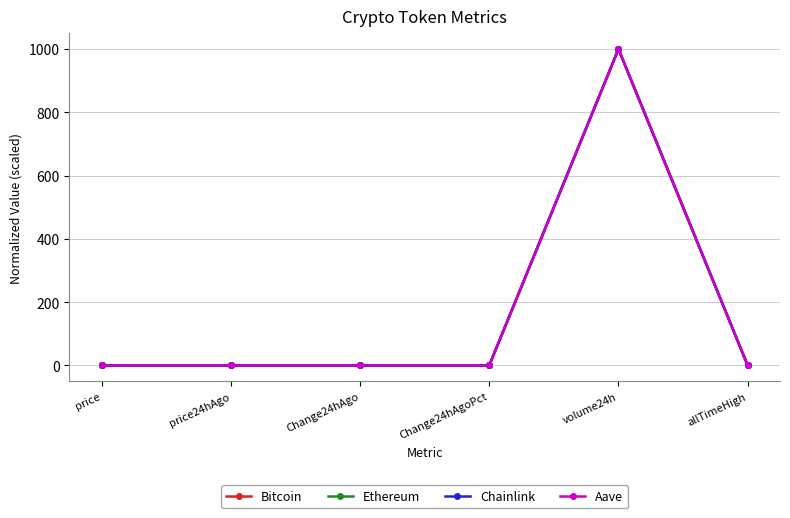

True or false: Bitcoin has more than 0 interior local peaks.

True